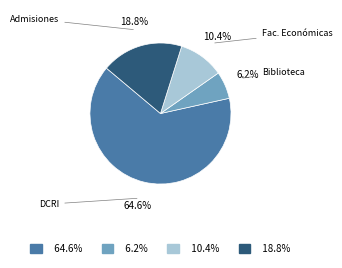

Does any single category account for the majority?

Yes